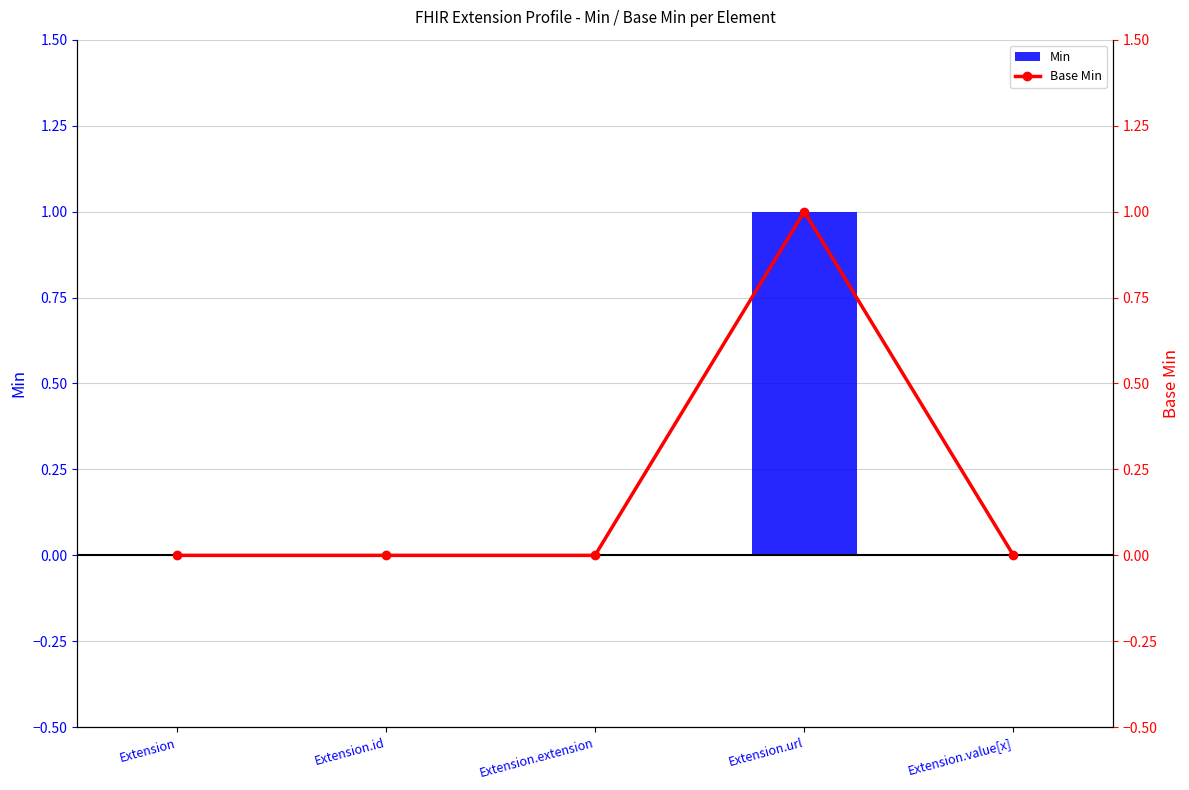

What is the greatest value displayed?

1